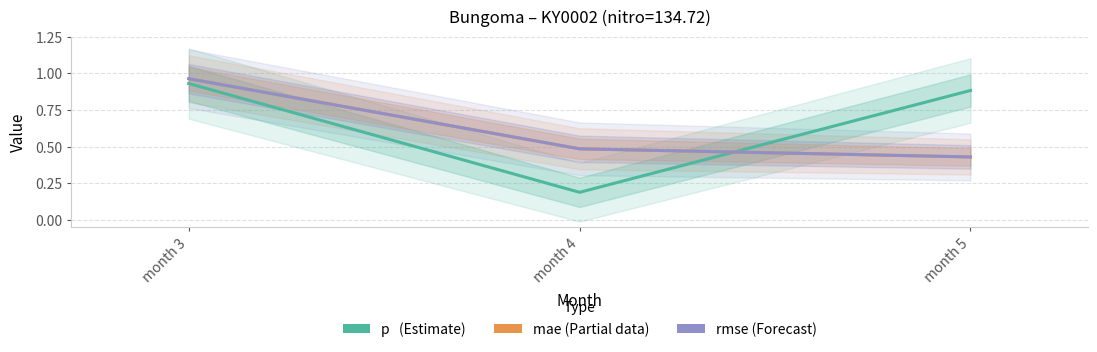

Count the number of categories in the chart.

3